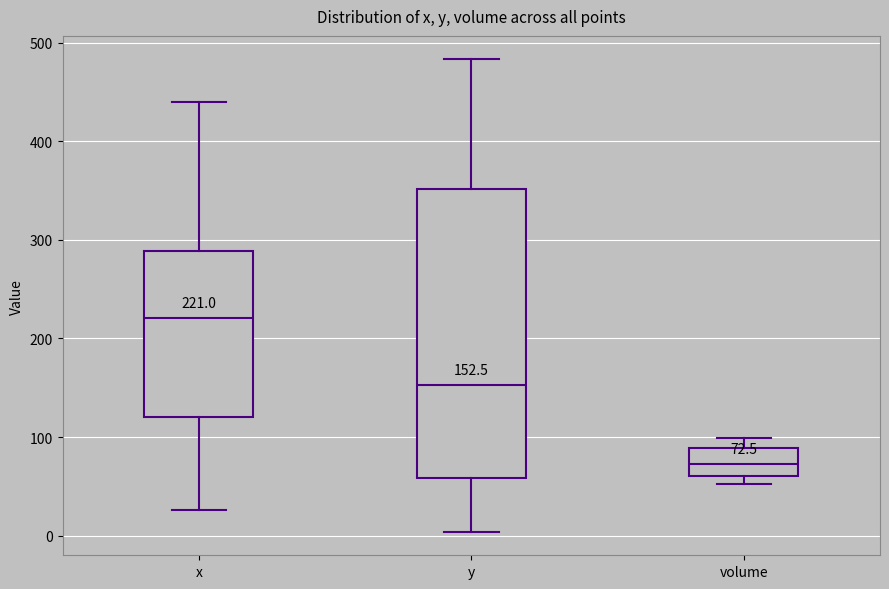

Which box is the tallest, from its lower edge to its upper edge?

y